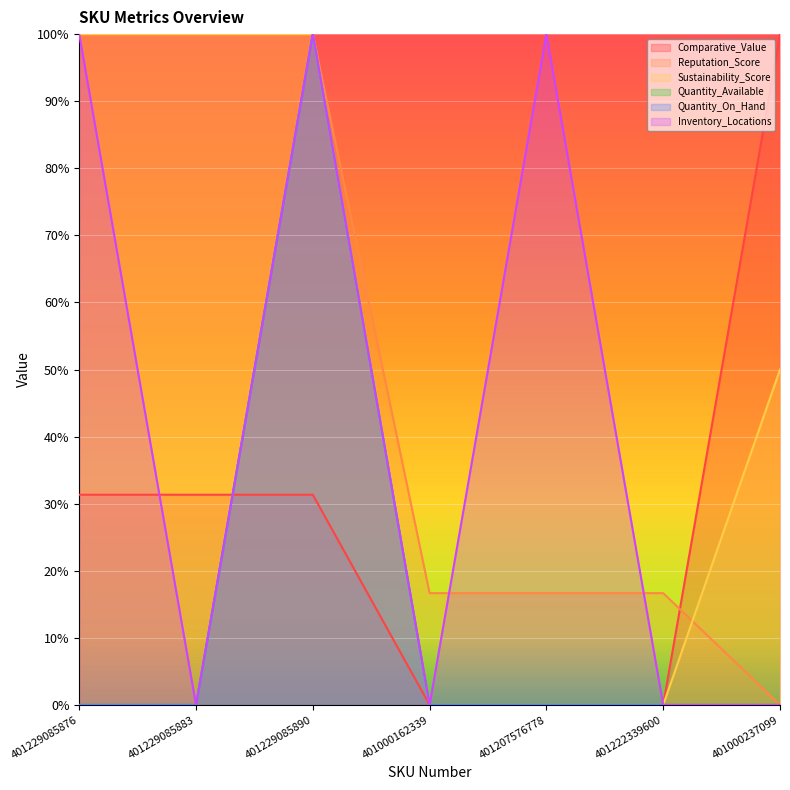

How many interior local peaks does the Inventory_Locations series have?

2